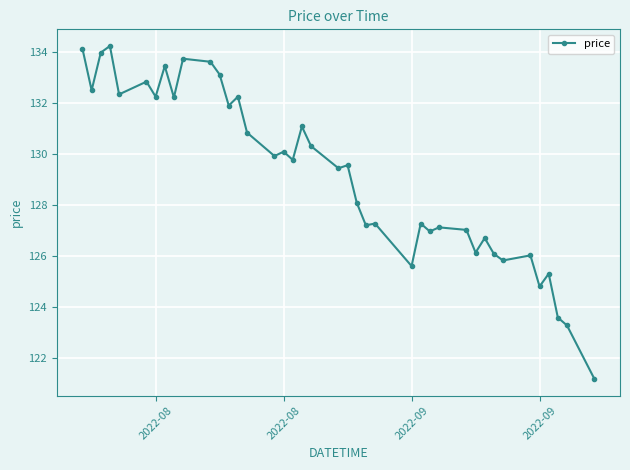

Count the number of data series in this chart.

1